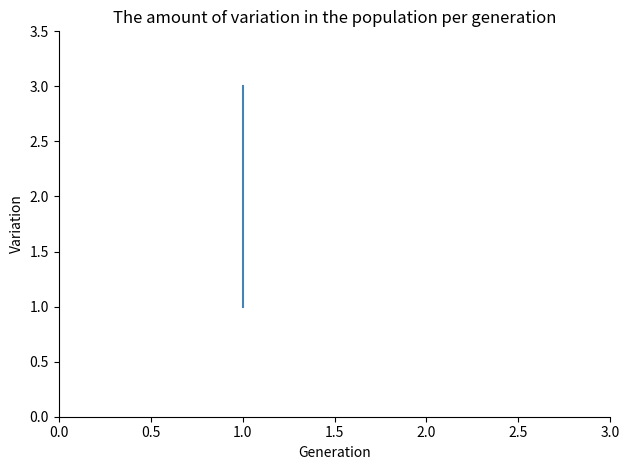

Reading right to left, transcribe all the data shown in this chart.

3	2	1